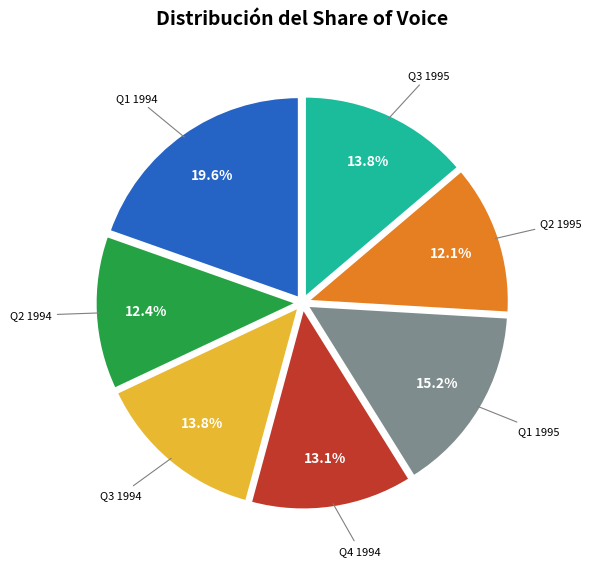

Is there a majority slice in this chart?

No